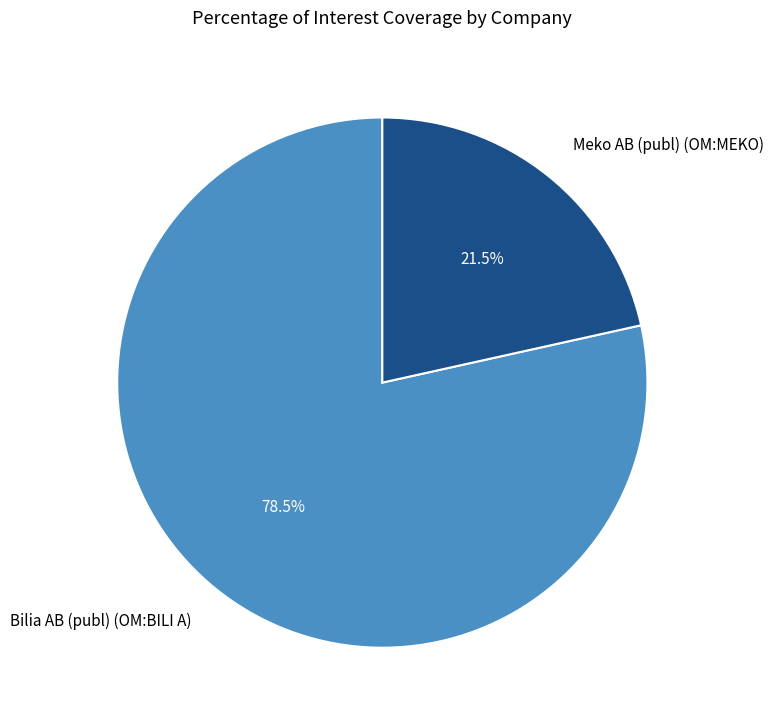

Which slice is the largest?

Bilia AB (publ) (OM:BILI A)